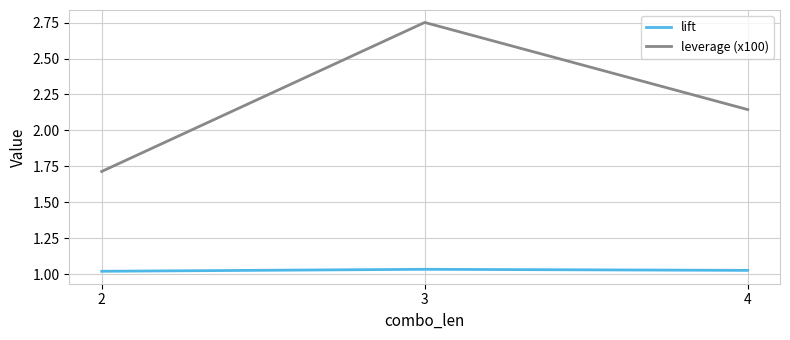

The lift series shows 1.4 at 2. True or false?

False